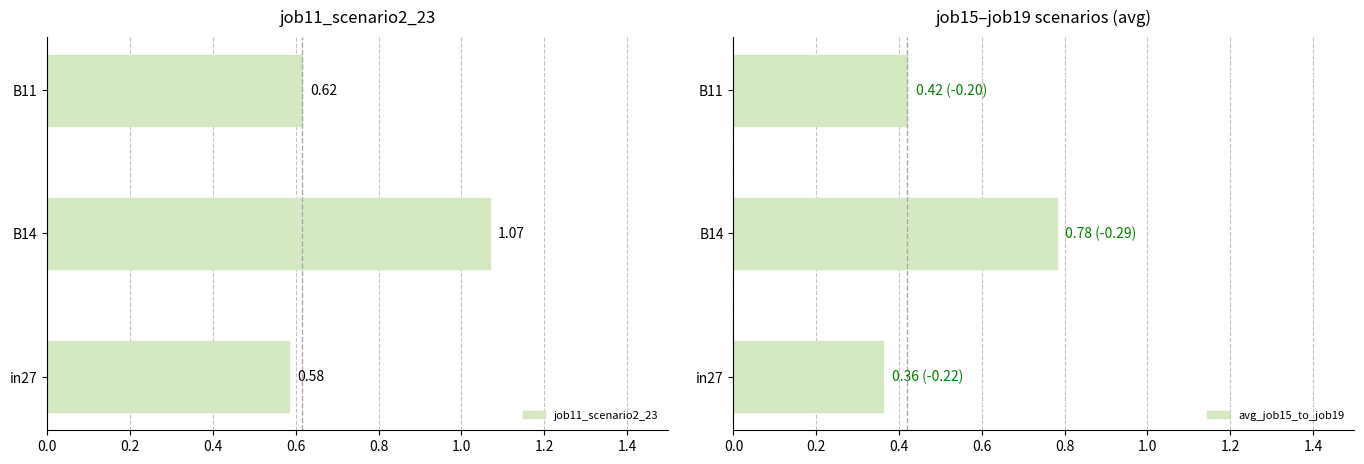

What is the sum of the job11_scenario2_23 values at B11 and in27?

1.2